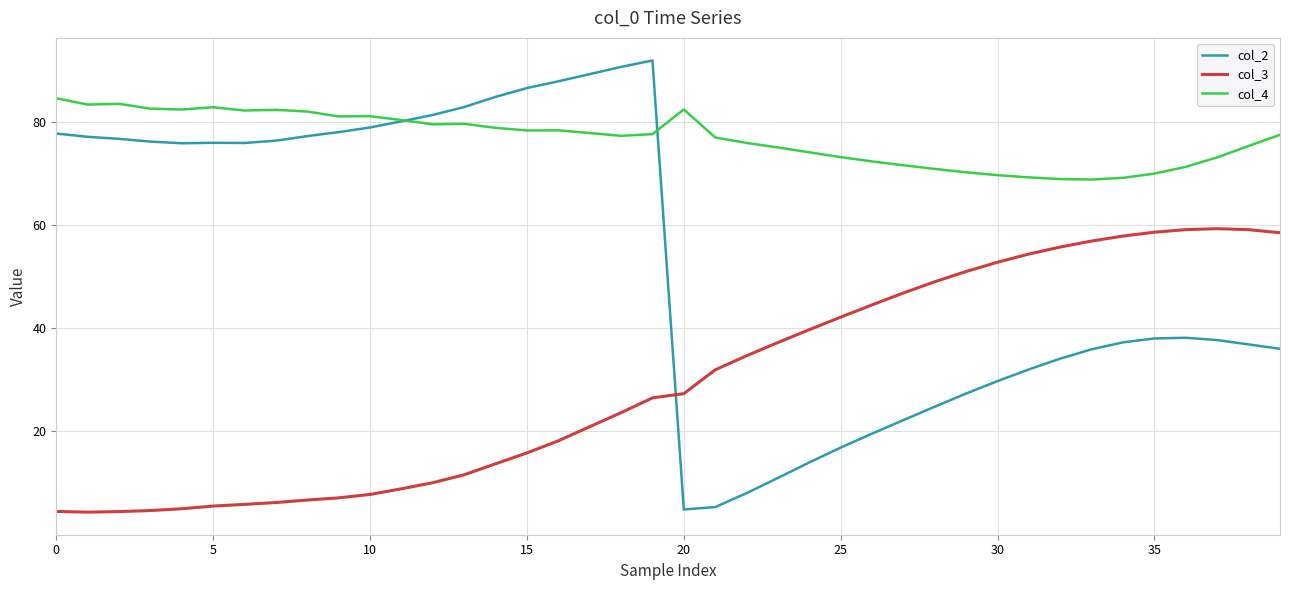

List the series in order of their overall mean, highest first.

col_4, col_2, col_3